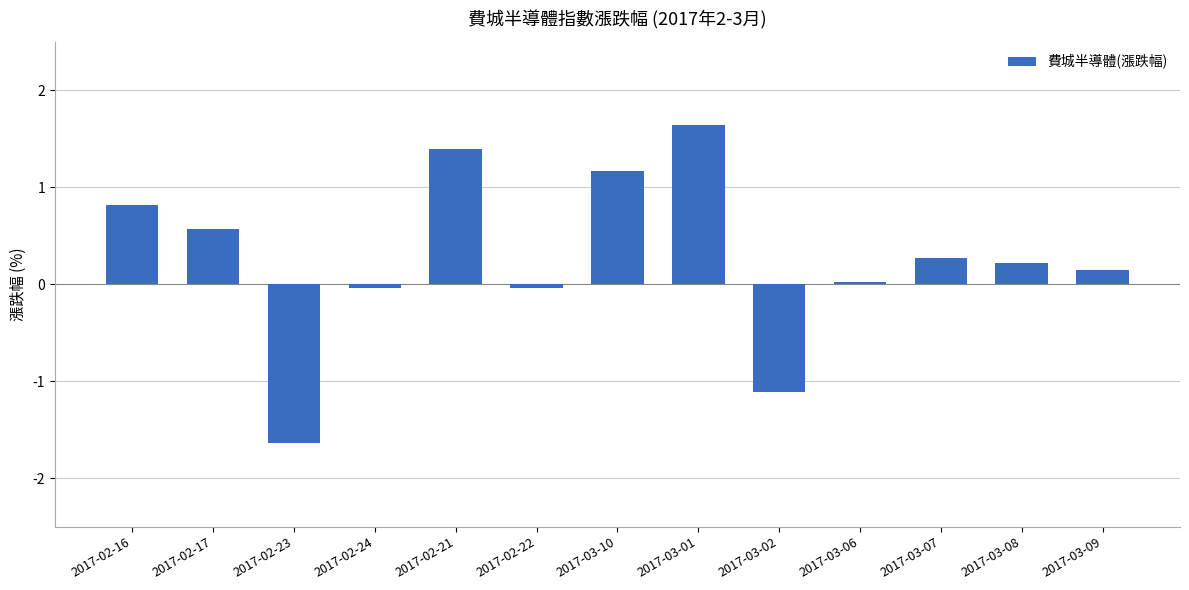

Between 2017-02-16 and 2017-02-22, which is larger?

2017-02-16